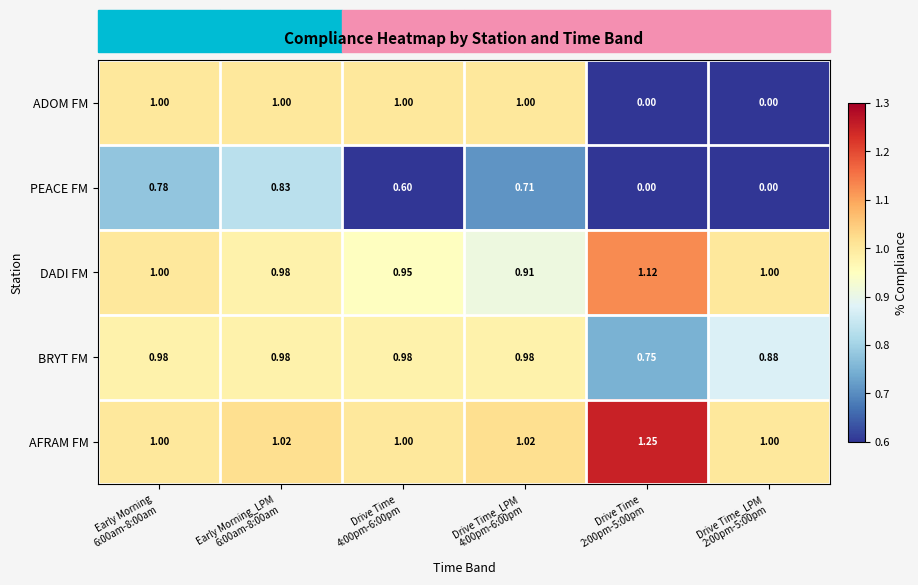

Which series has the widest spread of values?

ADOM FM